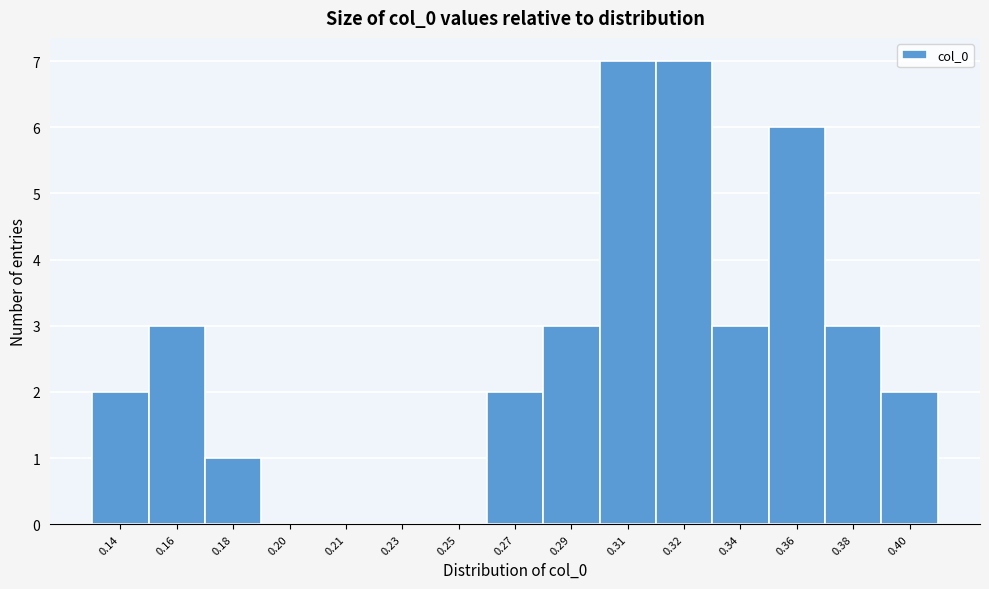

Reading right to left, what are all the values shown in this chart?

0.40=2	0.38=3	0.36=6	0.34=3	0.32=7	0.31=7	0.29=3	0.27=2	0.25=0	0.23=0	0.21=0	0.20=0	0.18=1	0.16=3	0.14=2